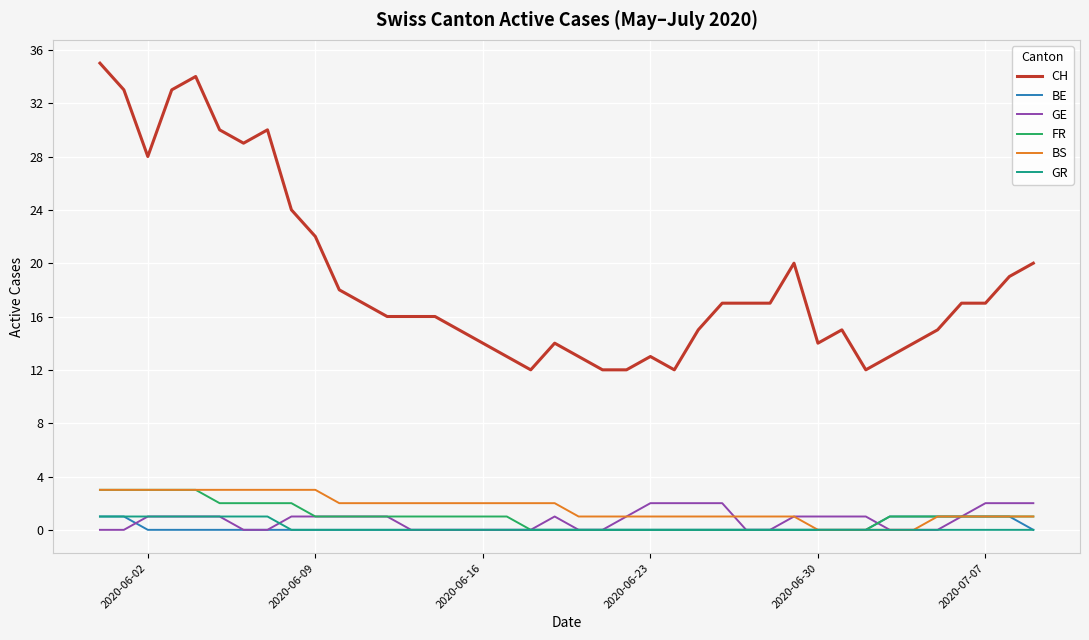

Which series has the largest total across all categories?

CH